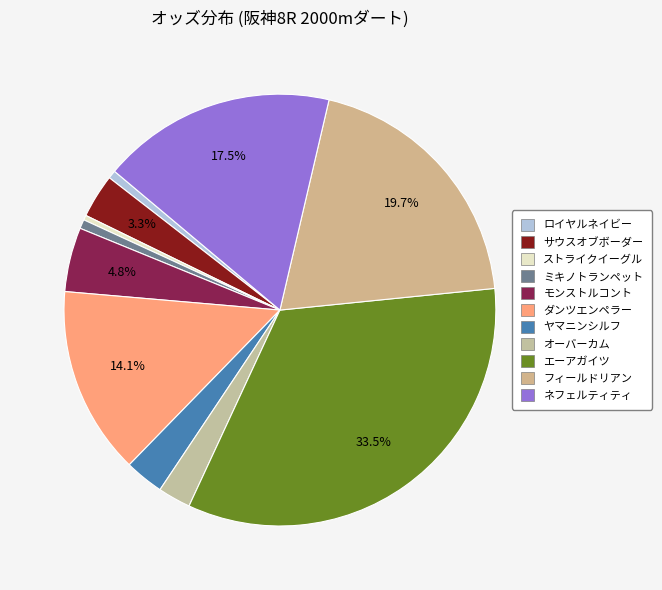

To the nearest percent, what percentage of the pie is オーバーカム?

2%